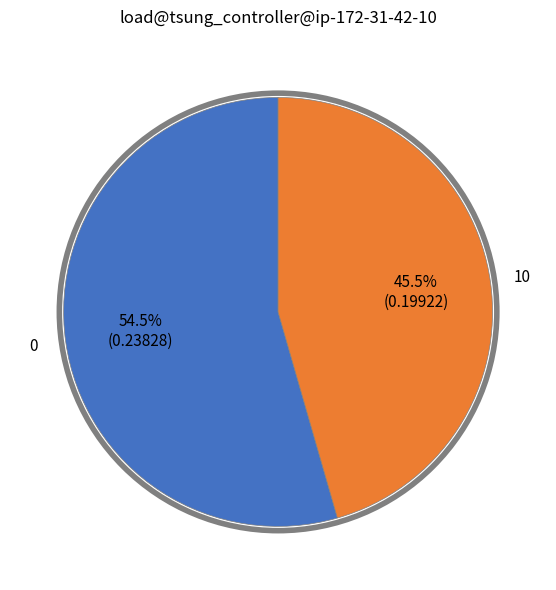

Rank the categories by value from lowest to highest.

10, 0